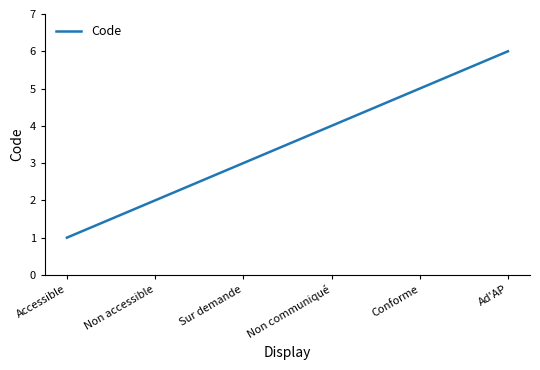

Approximately how many times larger is the value at Non accessible compared to Ad'AP?

0.3